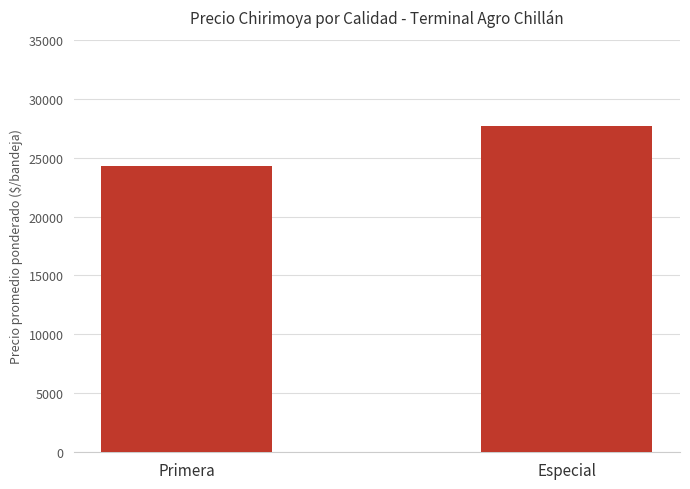

What is the label of the 2nd bar from the right?

Primera